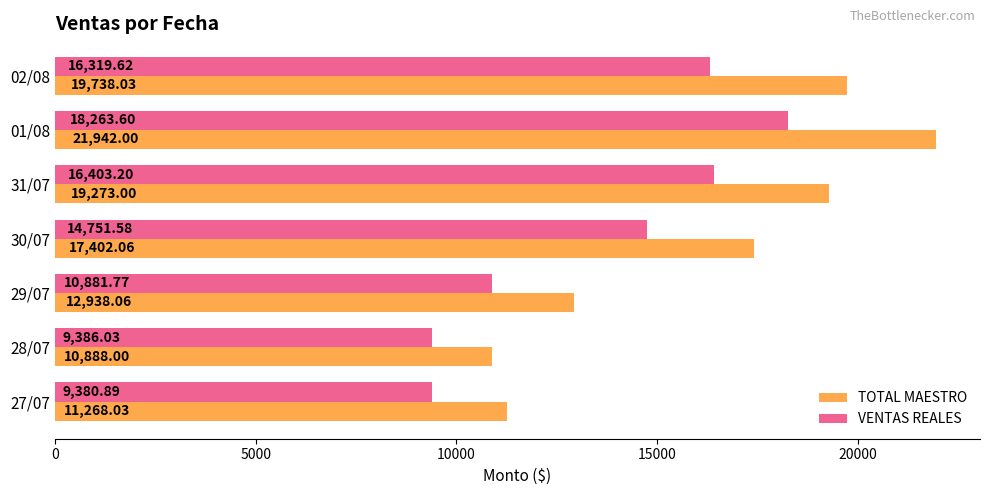

Which series changed the most between 28/07 and 02/08?

TOTAL MAESTRO